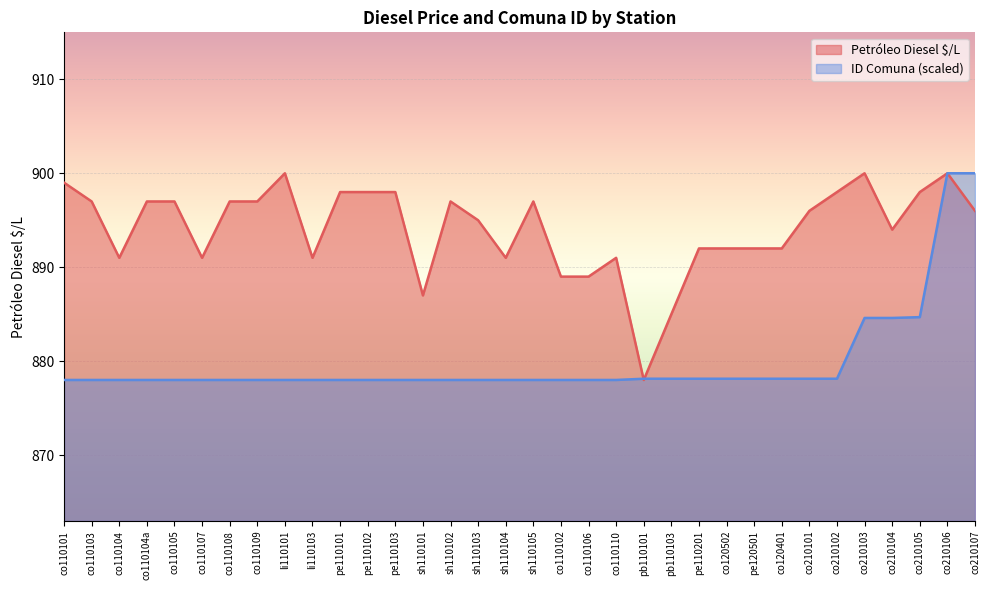

What is the difference between the ID Comuna values at pb110101 and co110110?

0.1